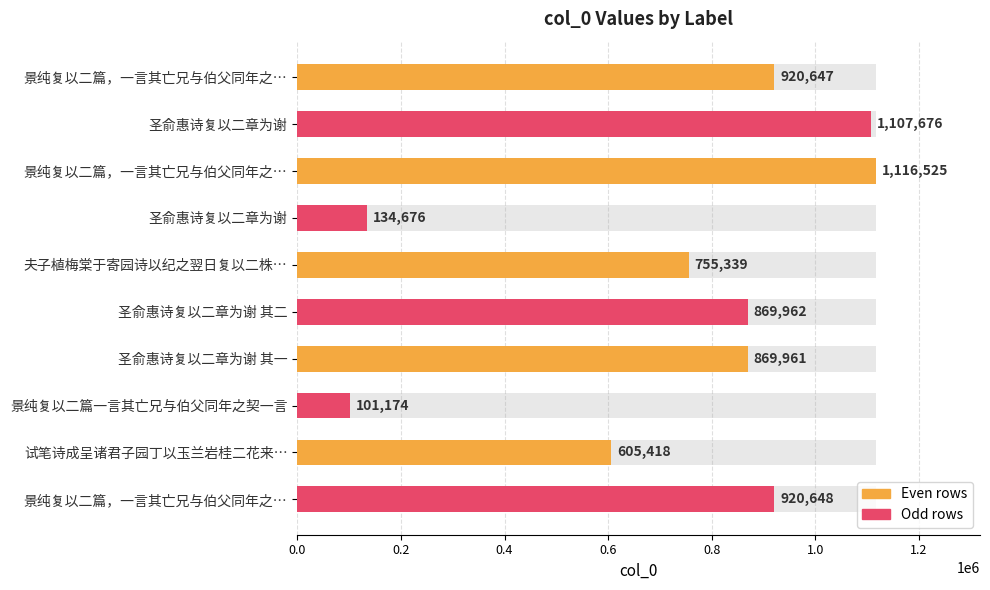

How many values are below 869962?

5